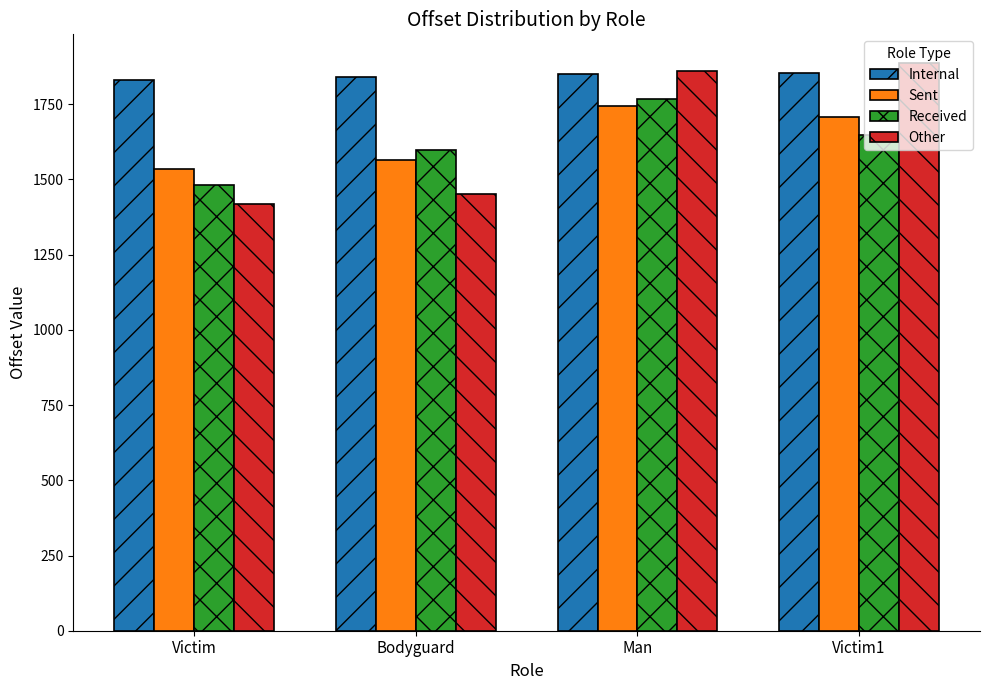

What is the sum of the Sent values at Bodyguard and Victim?

3100